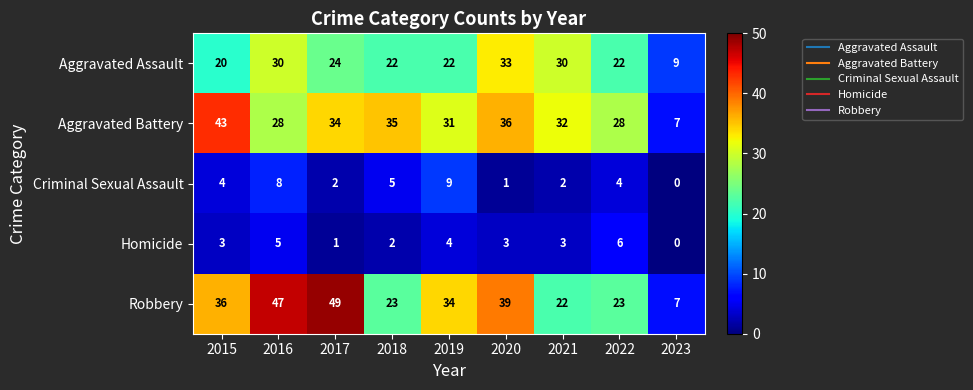

What is the greatest value displayed?

49